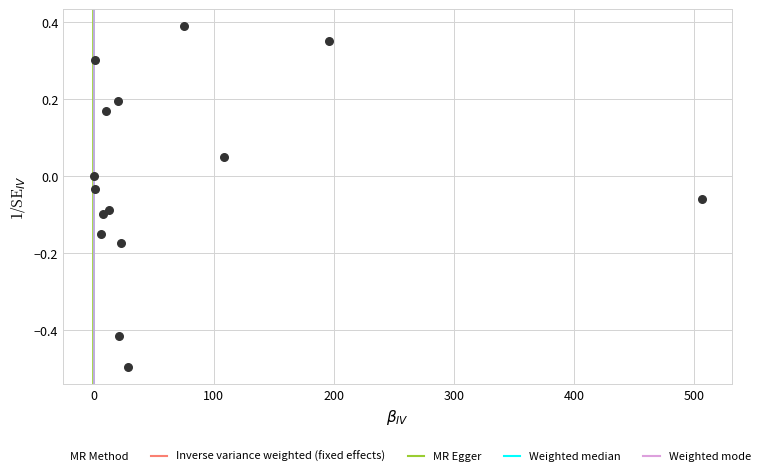

What is the range of X values (max minus min)?

506.3